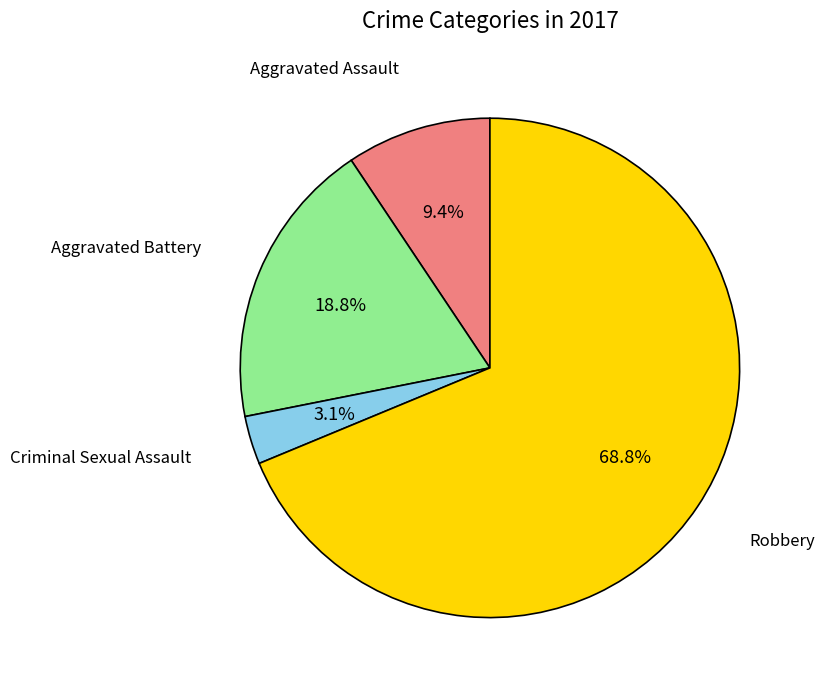

Does Aggravated Battery represent more than half of the total?

No